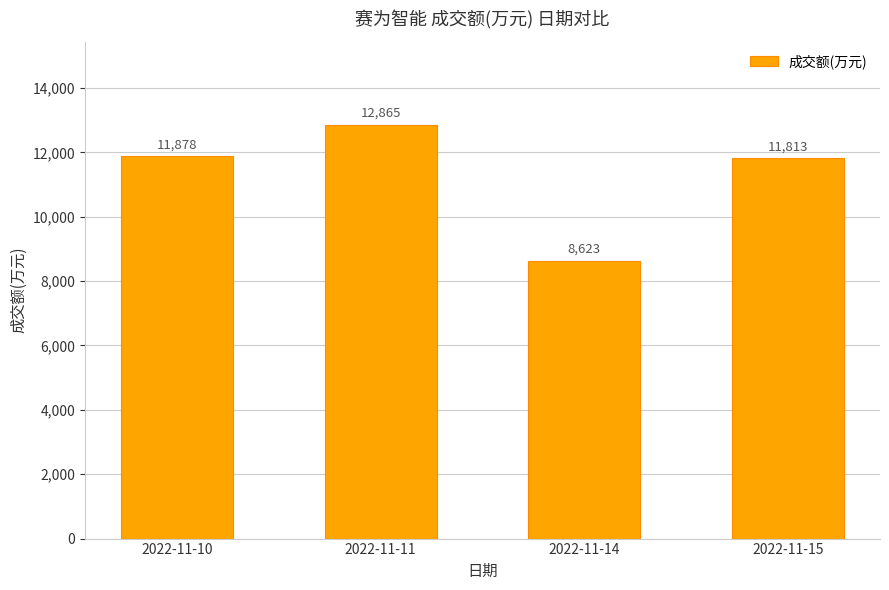

Rank the categories by value from lowest to highest.

2022-11-14, 2022-11-15, 2022-11-10, 2022-11-11